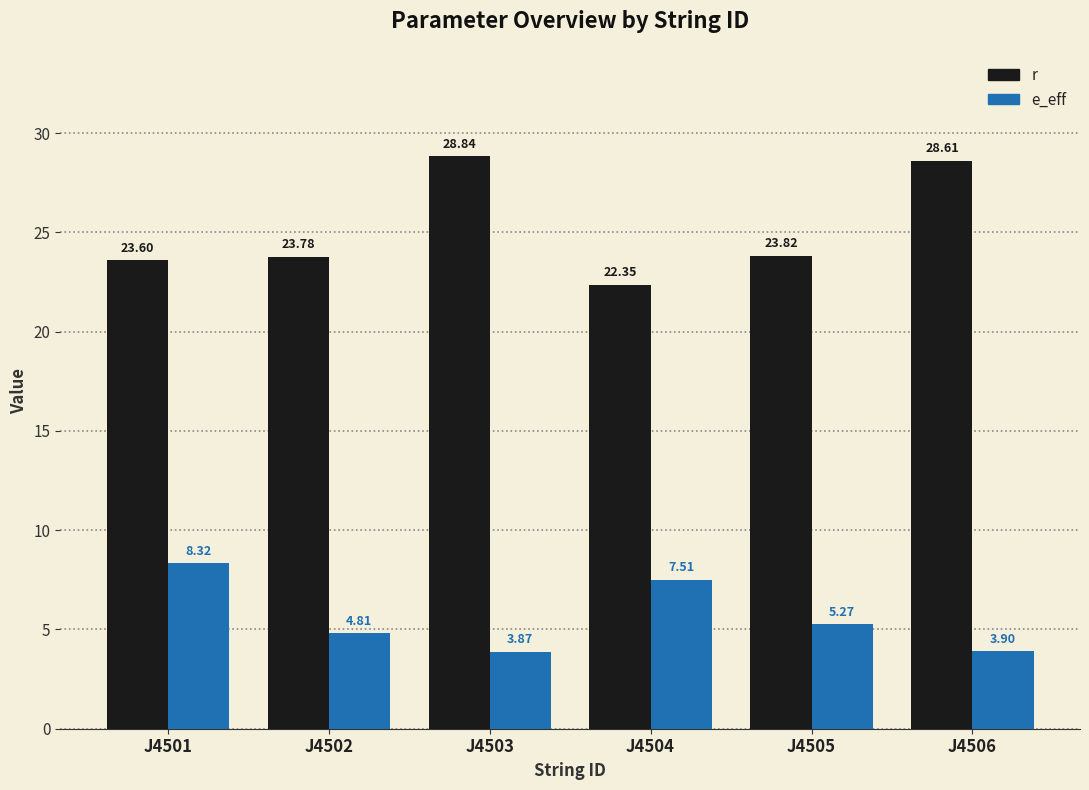

What is the difference between the r values at J4506 and J4504?

6.3